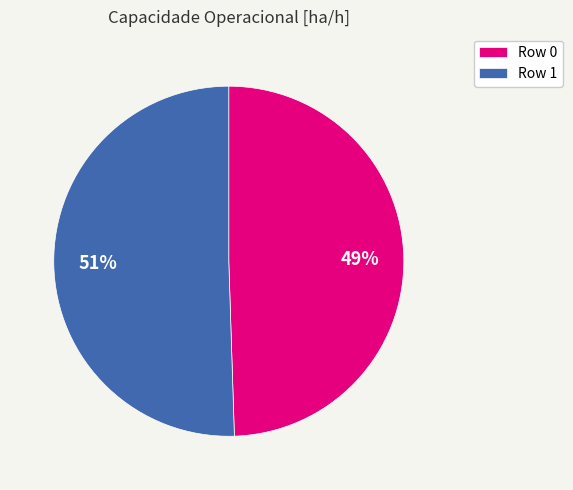

Count the number of slices in the pie.

2